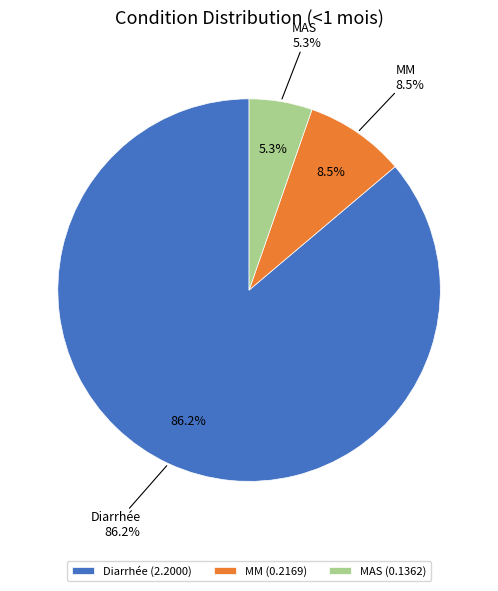

True or false: MAS accounts for 11% of the total.

False